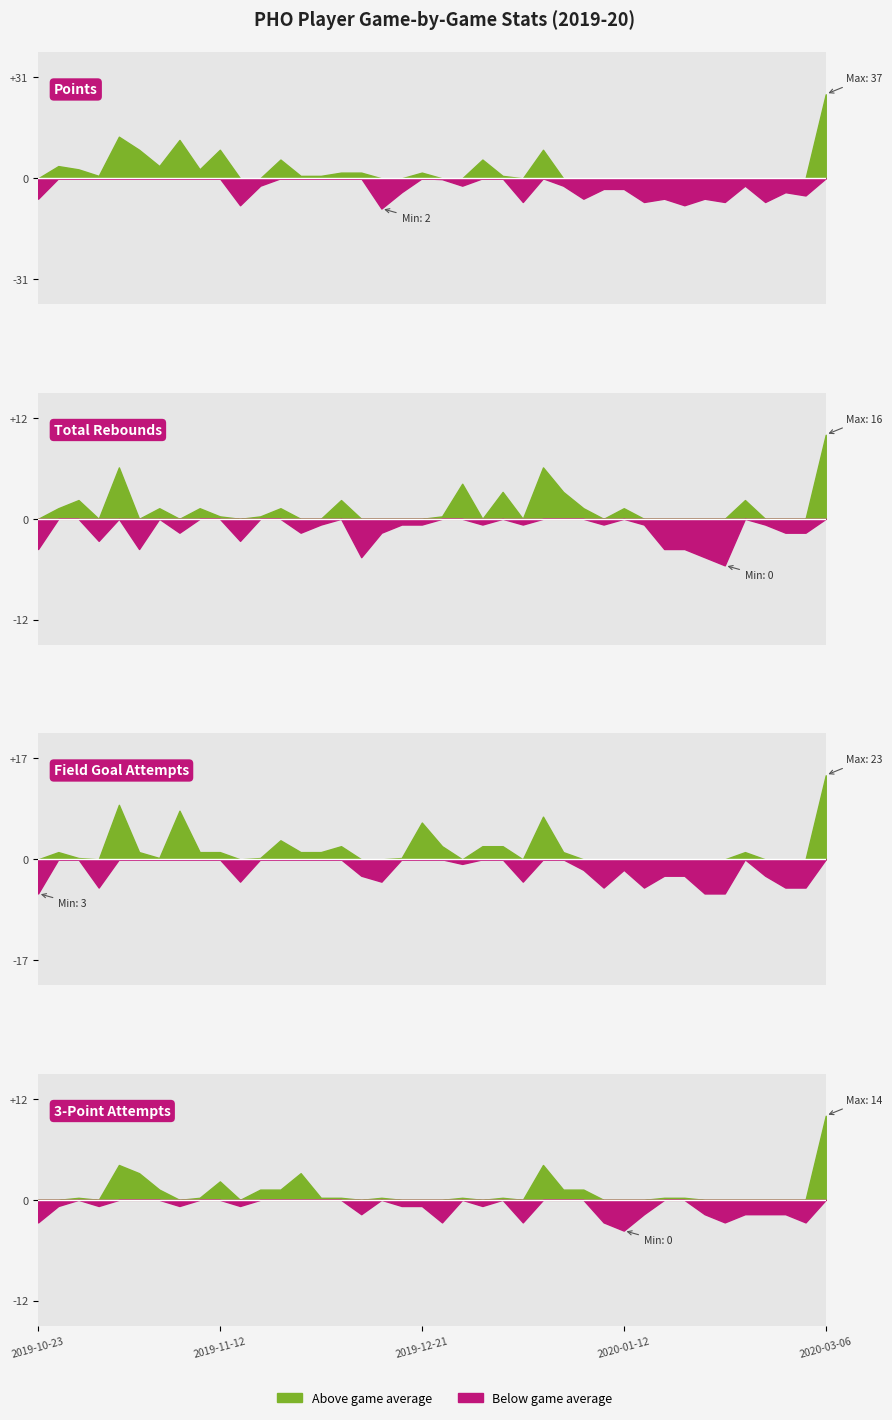

Which category has the lowest value in the TRB series?

2020-02-22